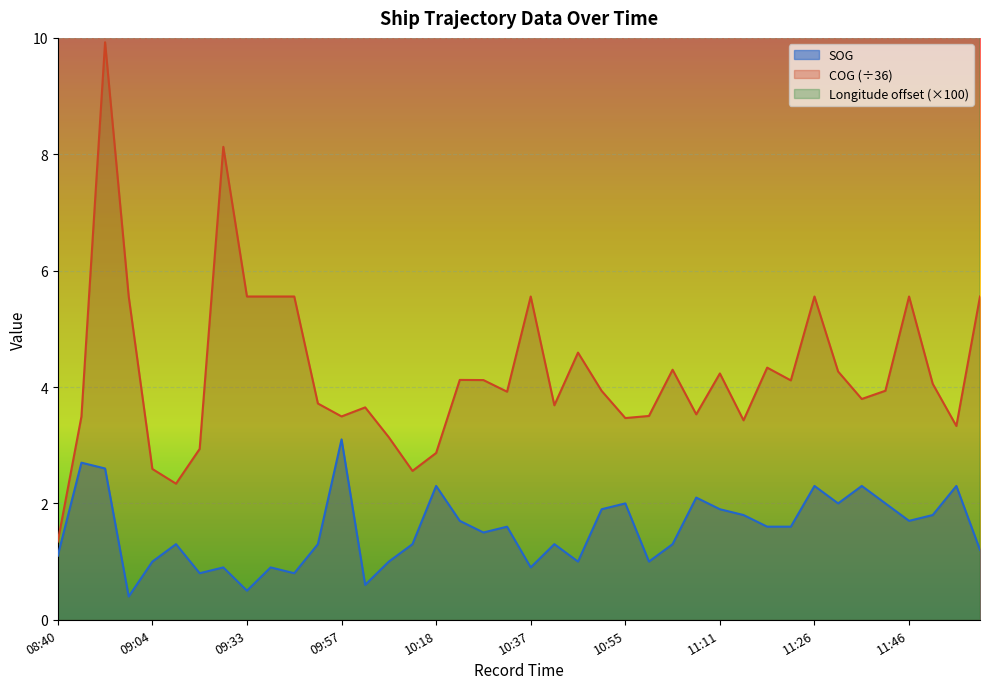

What is the minimum value for Longitude?

16.5